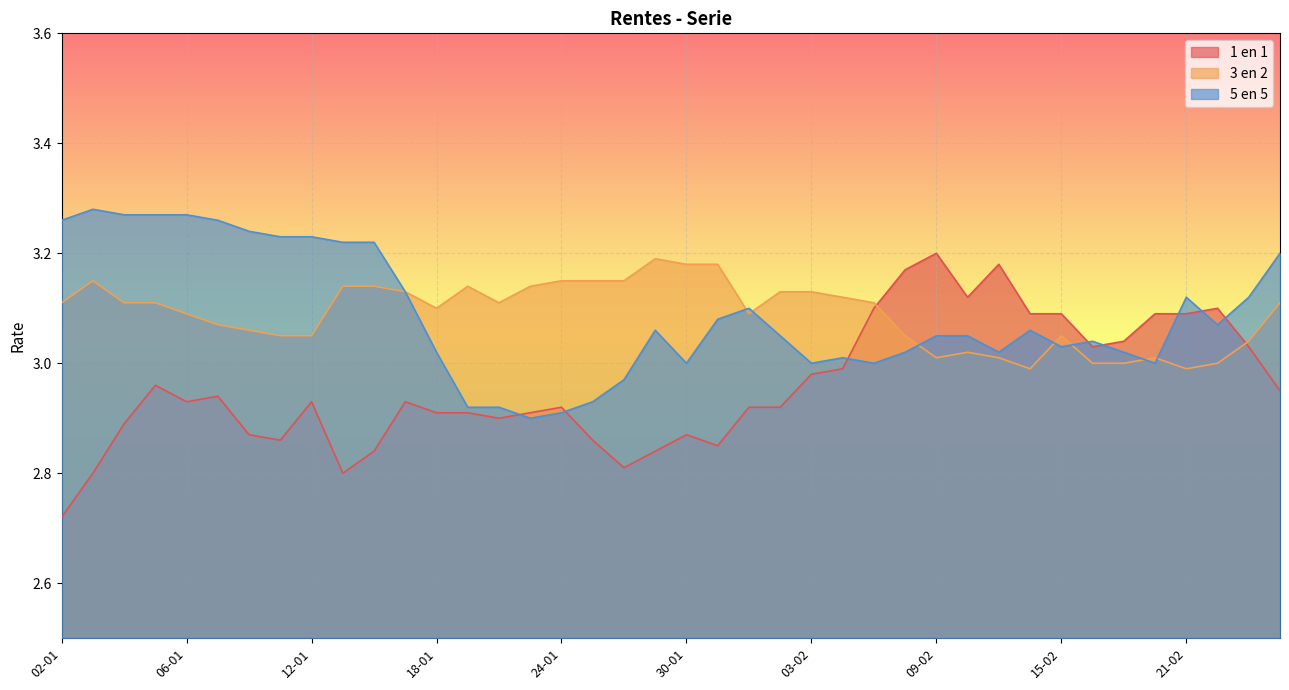

How many times do 3 en 2 and 5 en 5 cross each other?

7